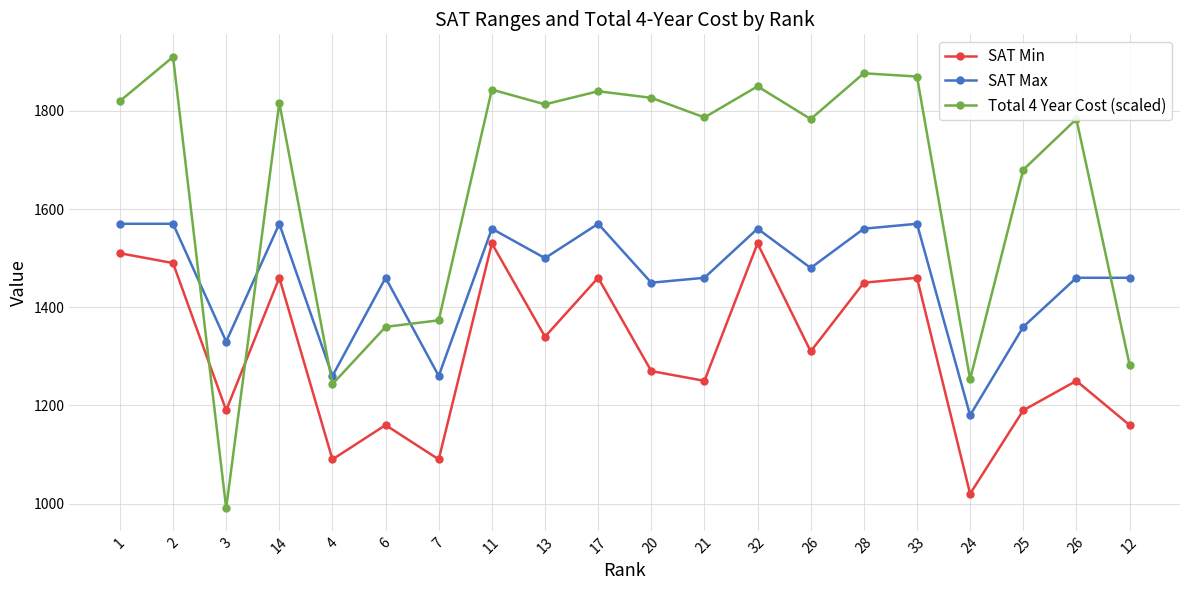

True or false: Total 4 Year Cost (scaled) has a value of 1876.7 at 28.

True